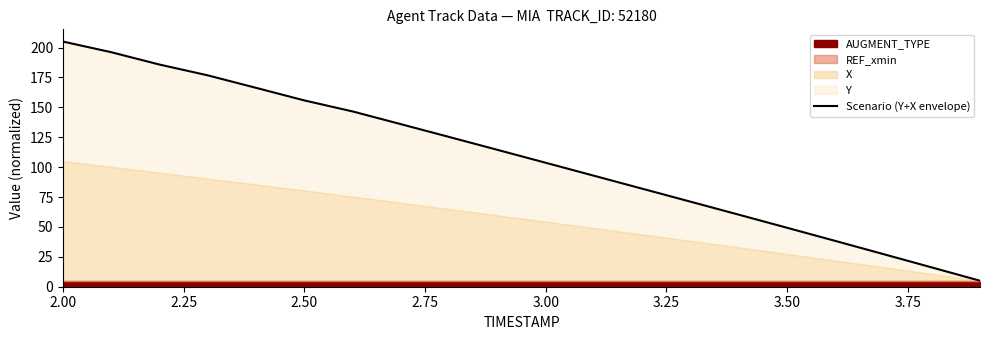

What is the difference between the maximum and minimum values?

200.0